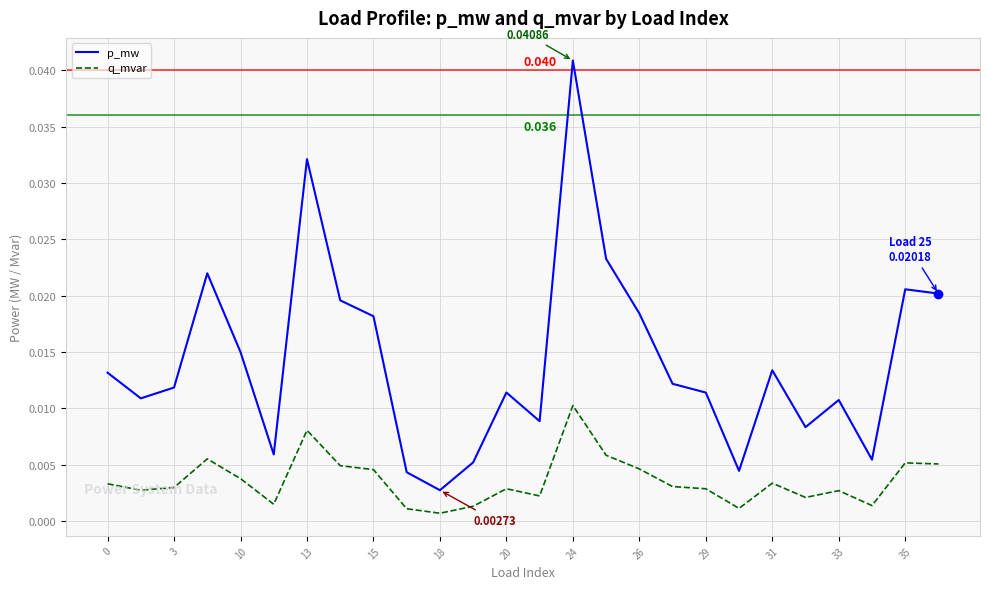

True or false: p_mw and q_mvar intersect in this chart.

False